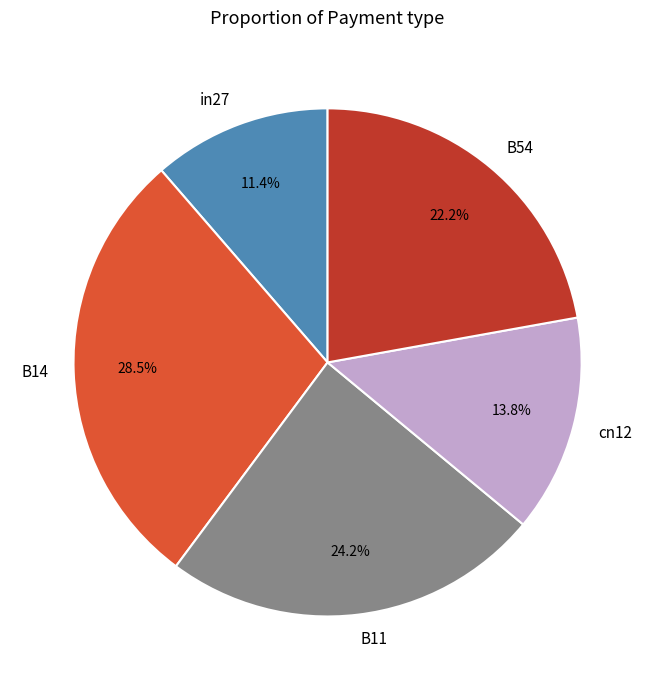

What is the ratio of the value at cn12 to the value at B14?

0.5